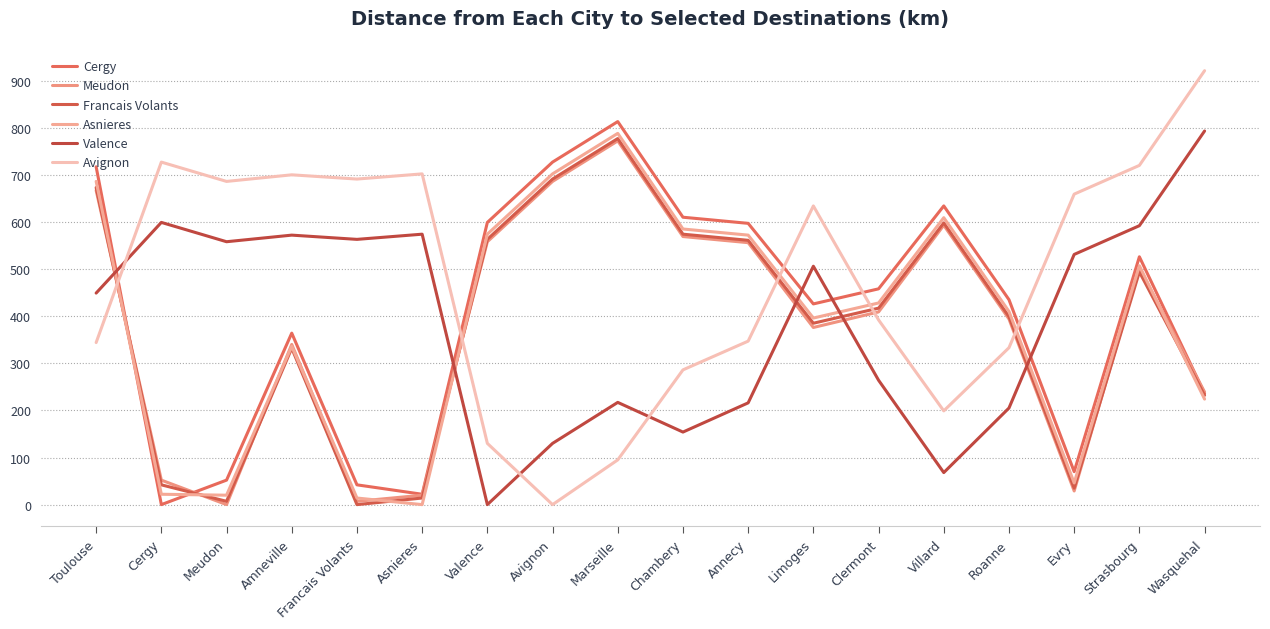

At which category does the chart reach its minimum across all series?

Cergy